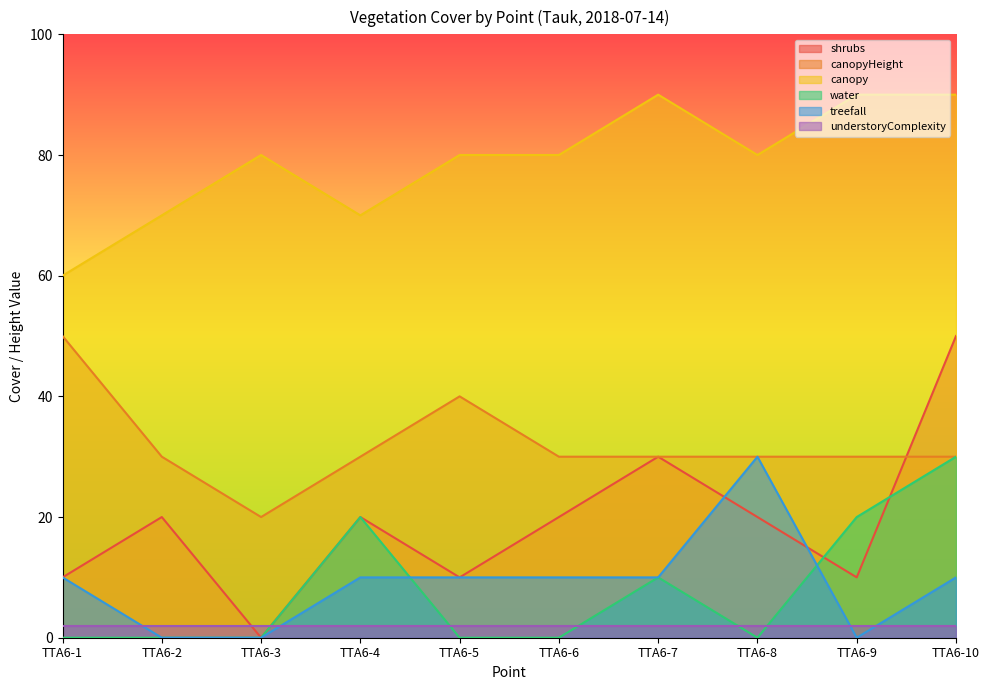

What is the total value across all series at TTA6-6?

142